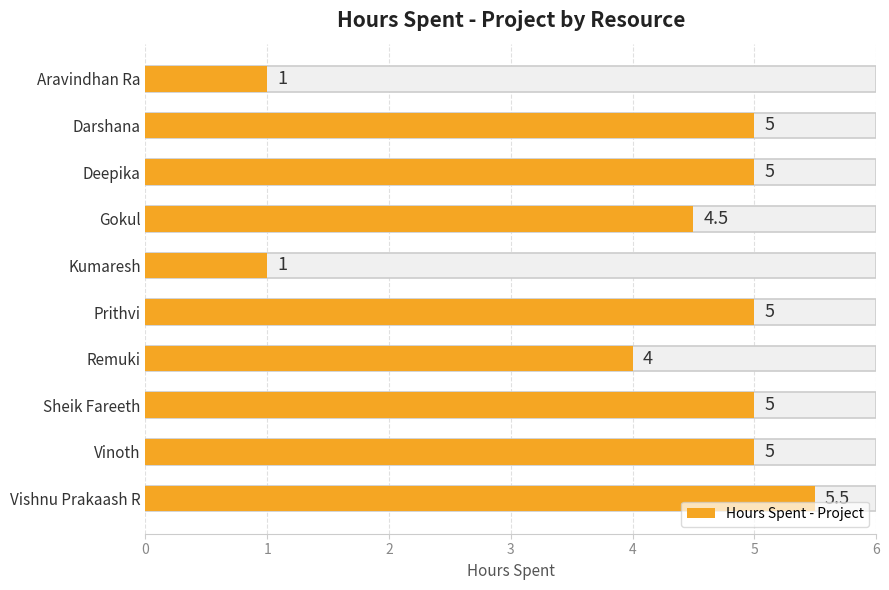

Count the number of data series in this chart.

1